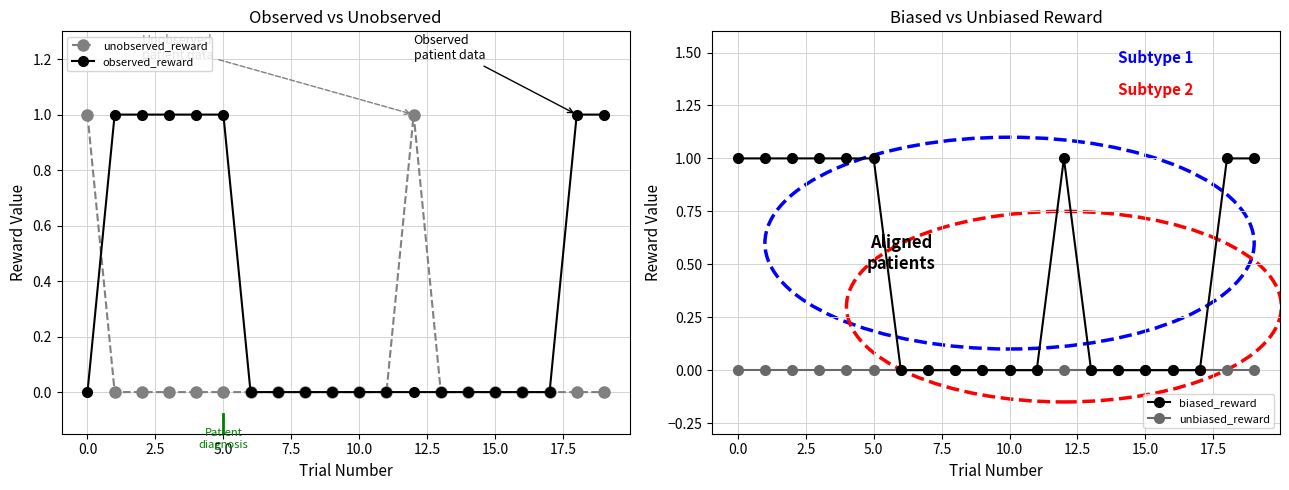

True or false: unobserved_reward has more than 0 interior local peaks.

True